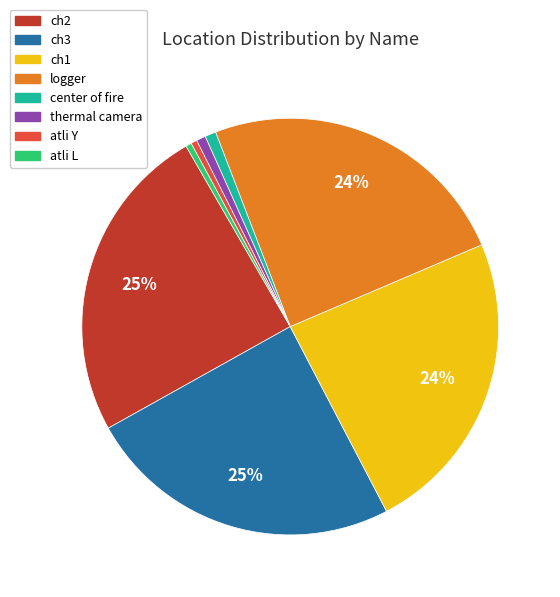

To the nearest percent, what is the average slice percentage?

12%